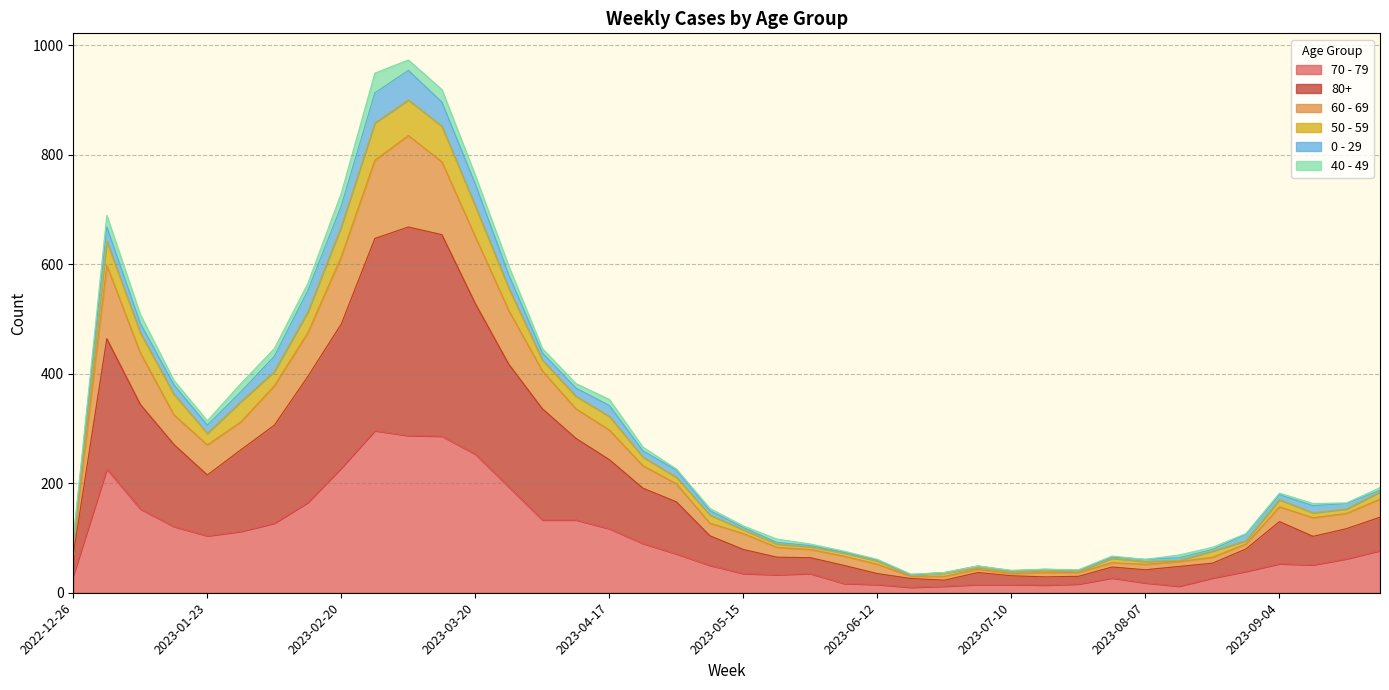

True or false: 60 - 69 and 50 - 59 cross at least once.

False